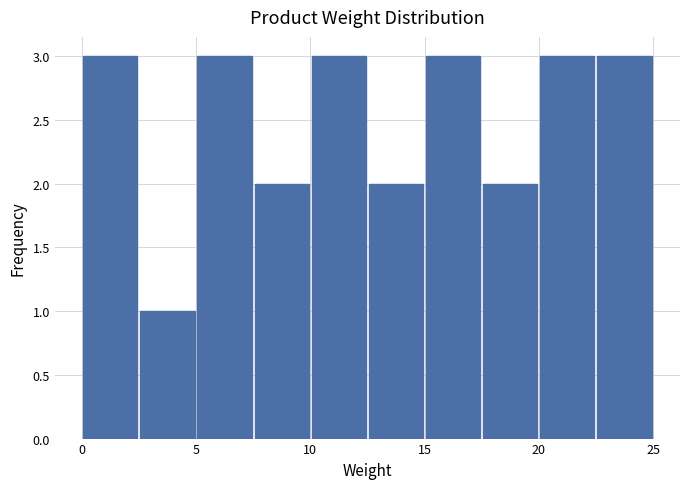

How tall is the bar that spans 20.0 to 22.5 on the x-axis? The values are not printed on the chart, so give them approximately, as read against the axis.

3